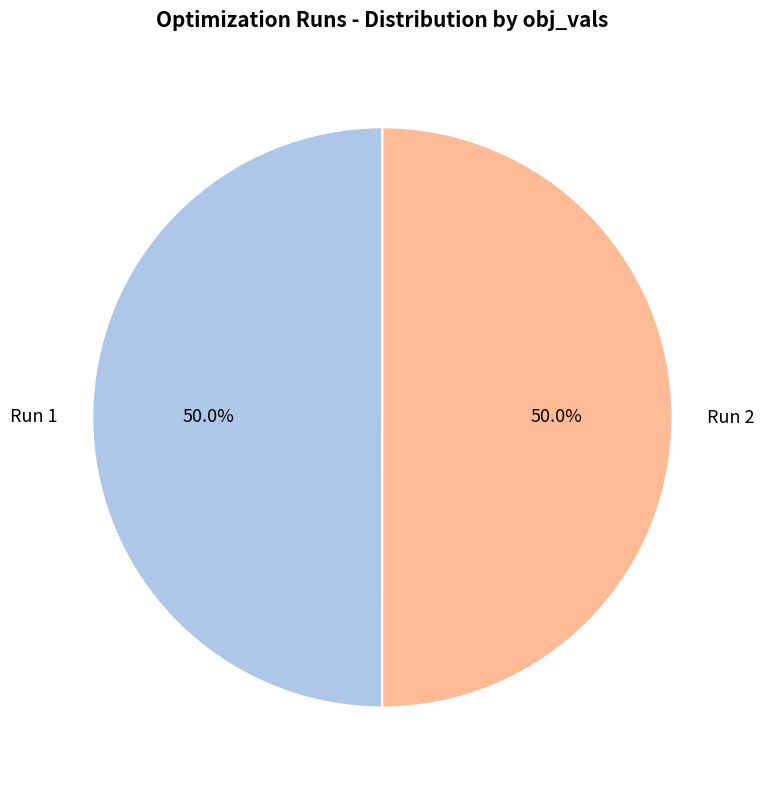

How many segments does this pie chart have?

2